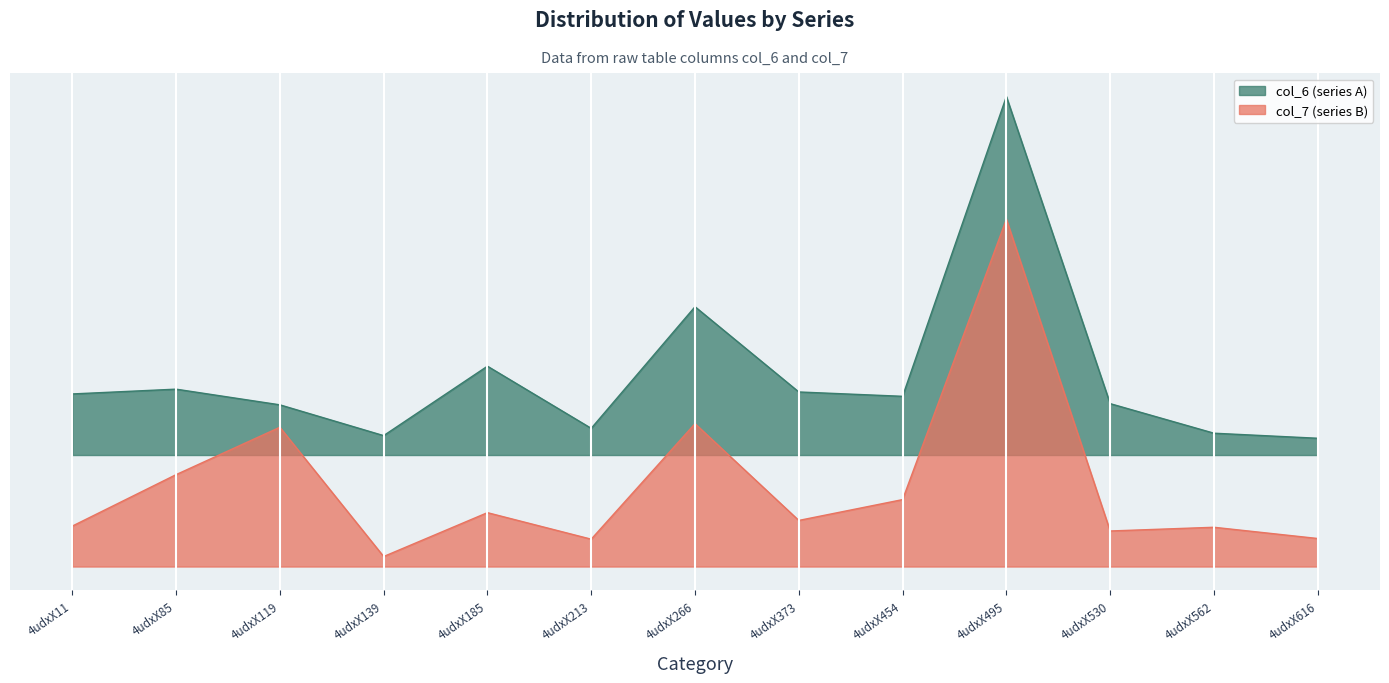

How many data points does each series have?

13